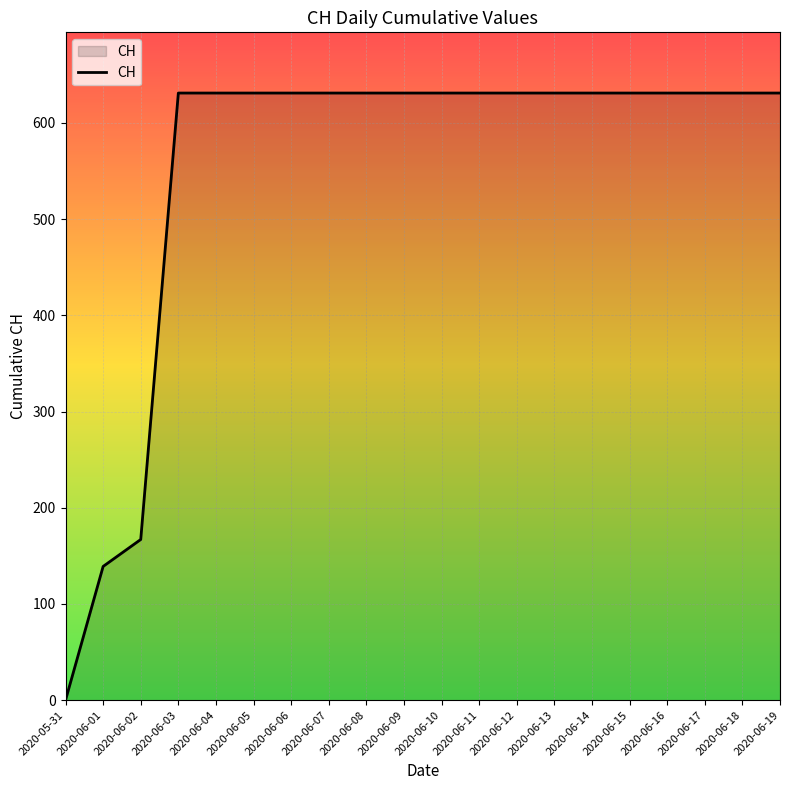

At which category does the chart reach its minimum across all series?

2020-05-31